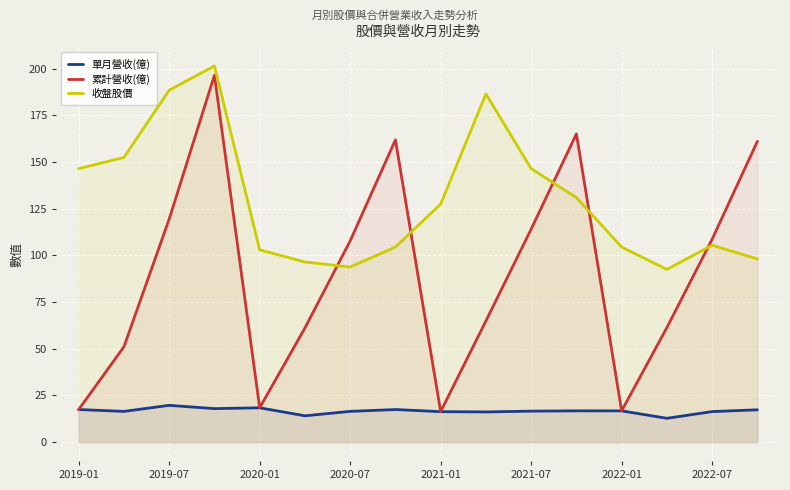

List the series in order of their peak value, lowest first.

單月營收(億), 累計營收(億), 收盤股價